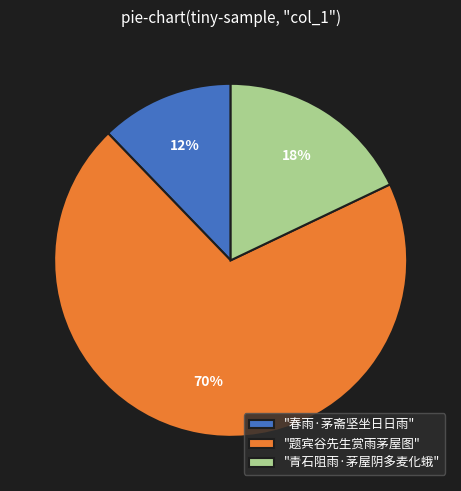

Which slice is the largest?

"题宾谷先生赏雨茅屋图"